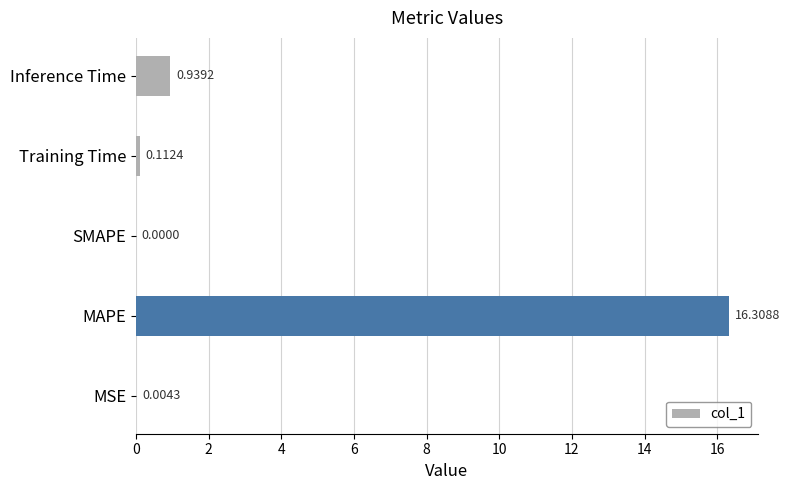

What is the sum of the values at SMAPE and MAPE?

16.3